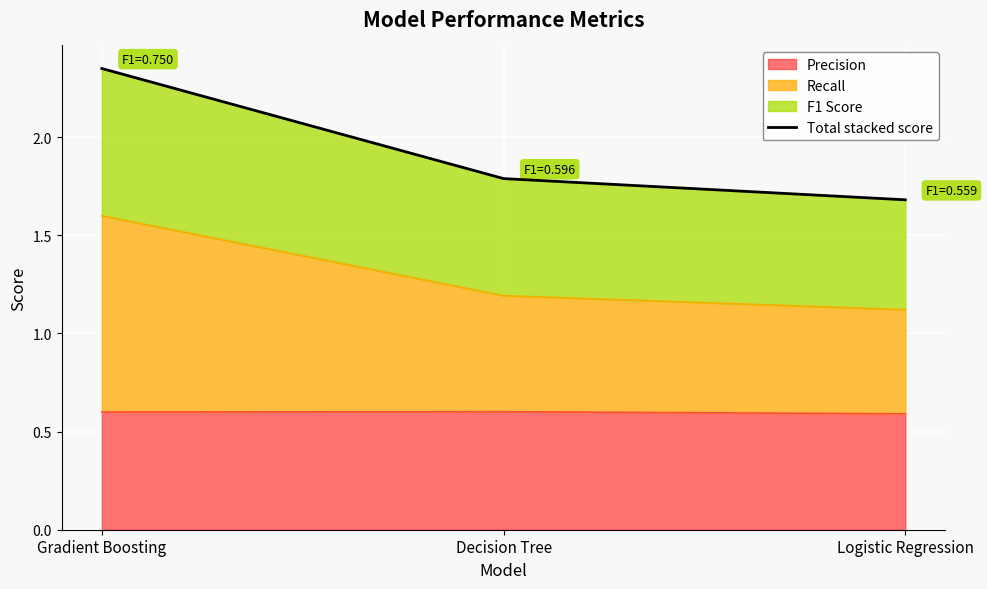

How many lines are shown in the chart?

1